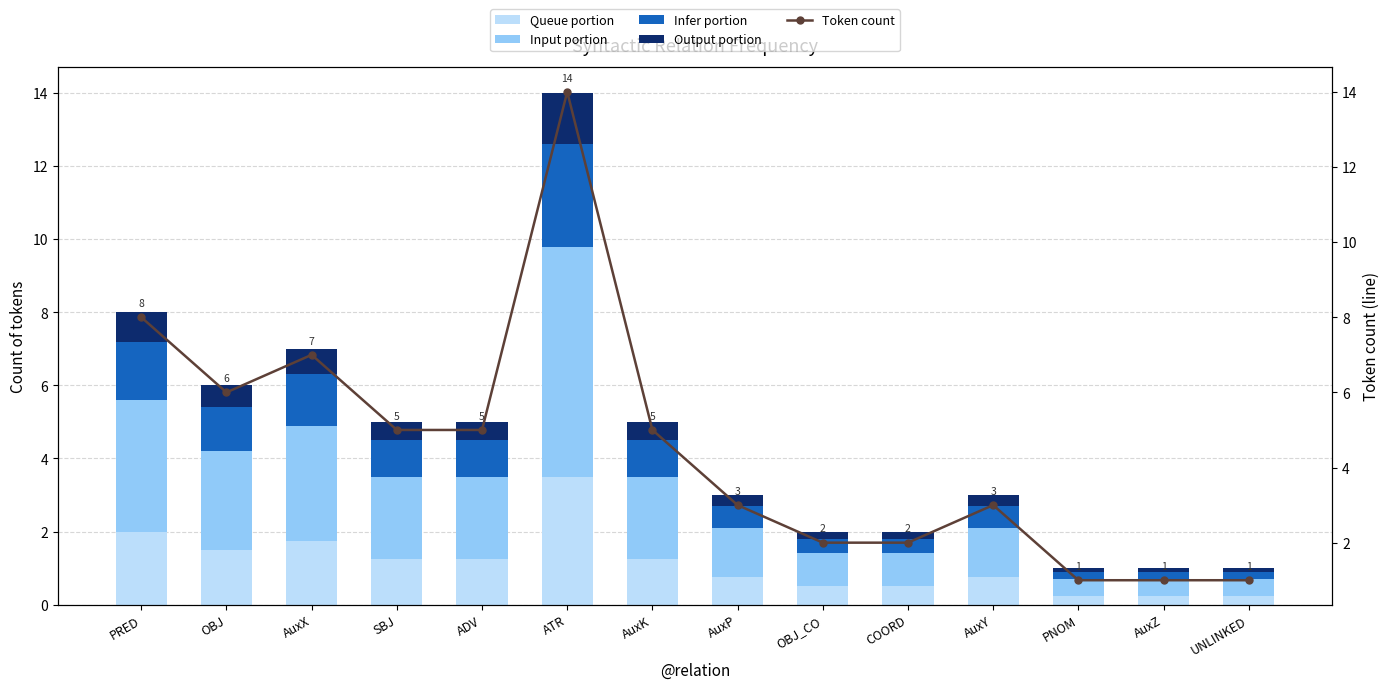

At ADV, list the series in order from smallest to largest.

Output portion, Infer portion, Queue portion, Input portion, Token count